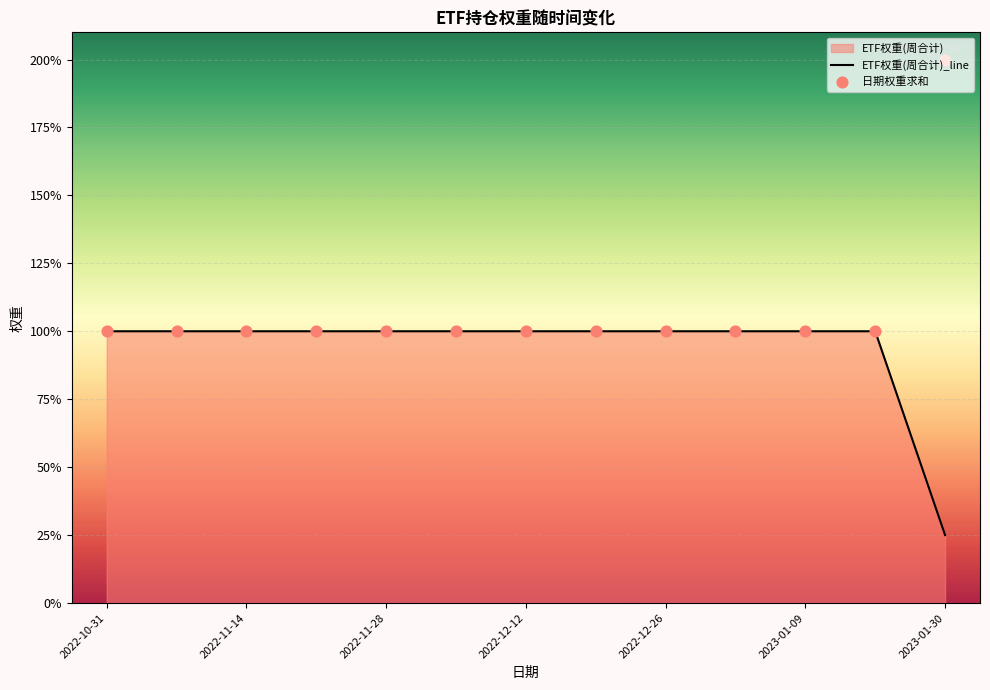

Which series reaches the minimum Y coordinate?

ETF权重(周合计)_line